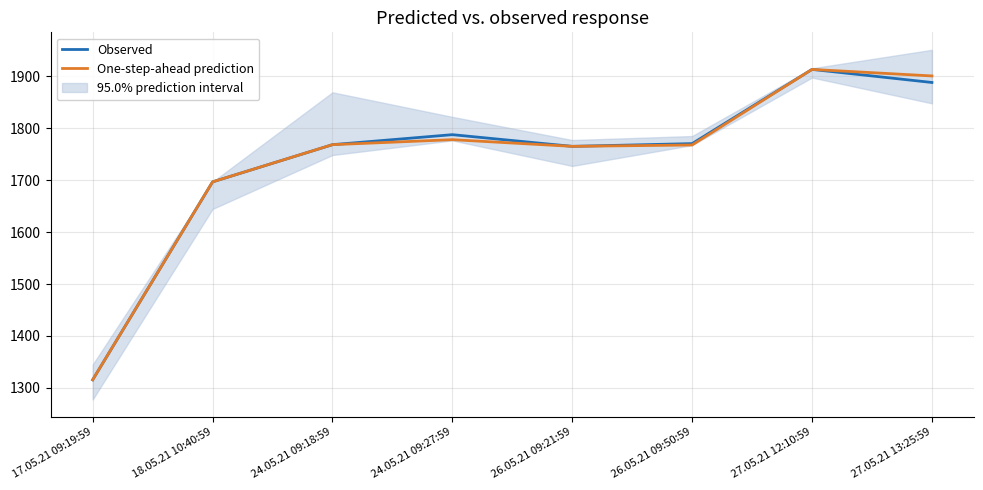

How many values in the One-step-ahead prediction series exceed 1768?

4